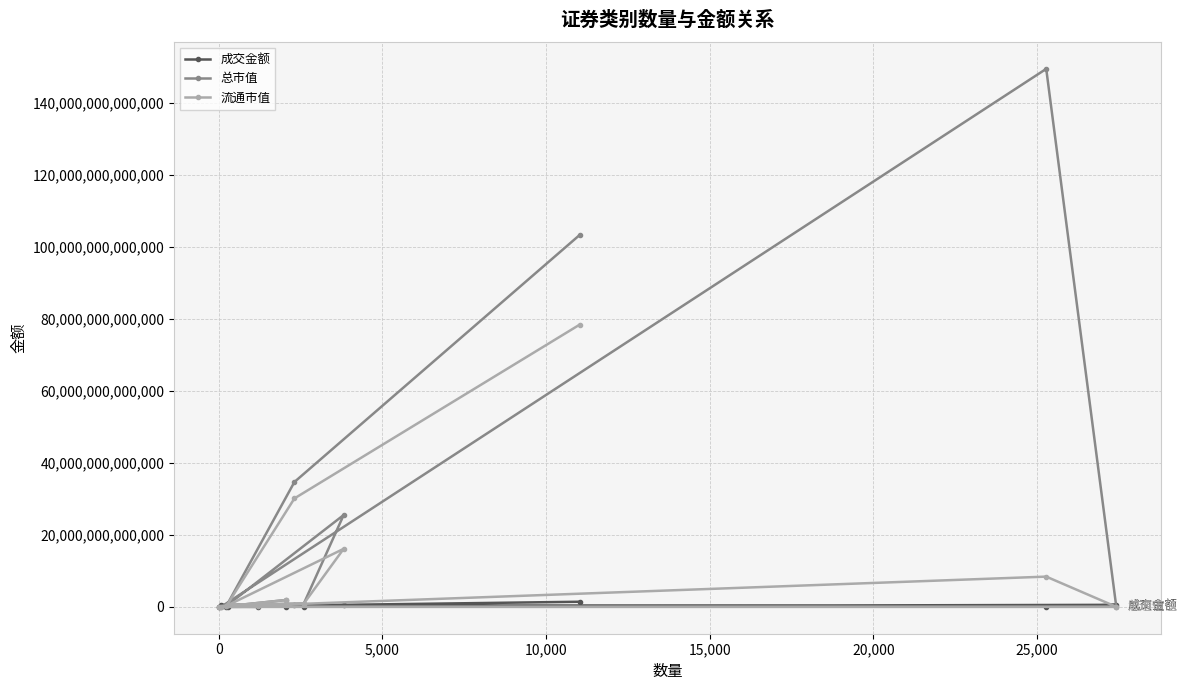

At how many categories does at least one series exceed 12456874199392?

4